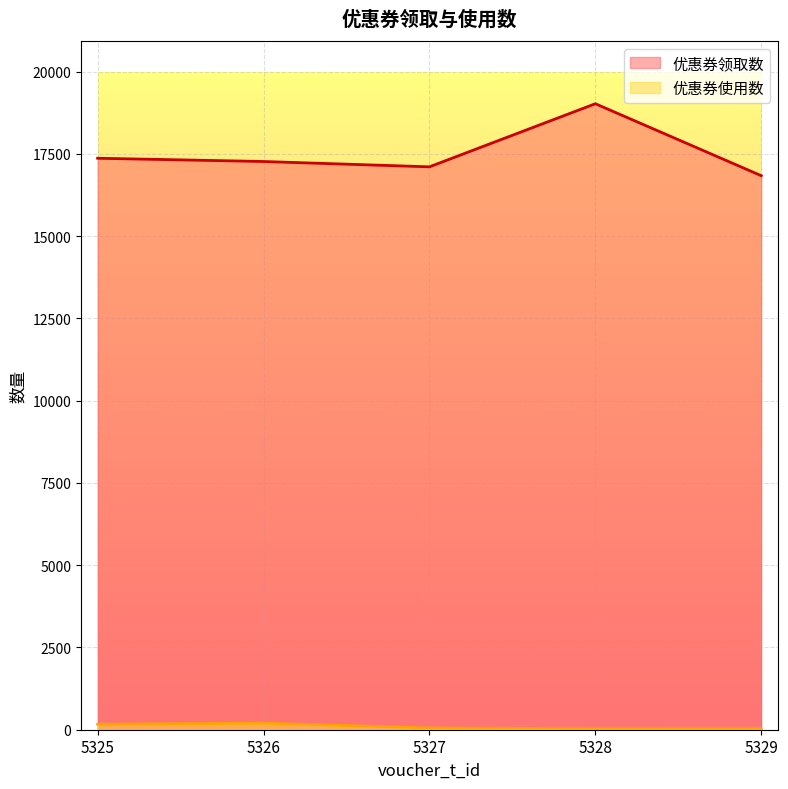

At which label is 优惠券领取数 closest to 17930?

5325